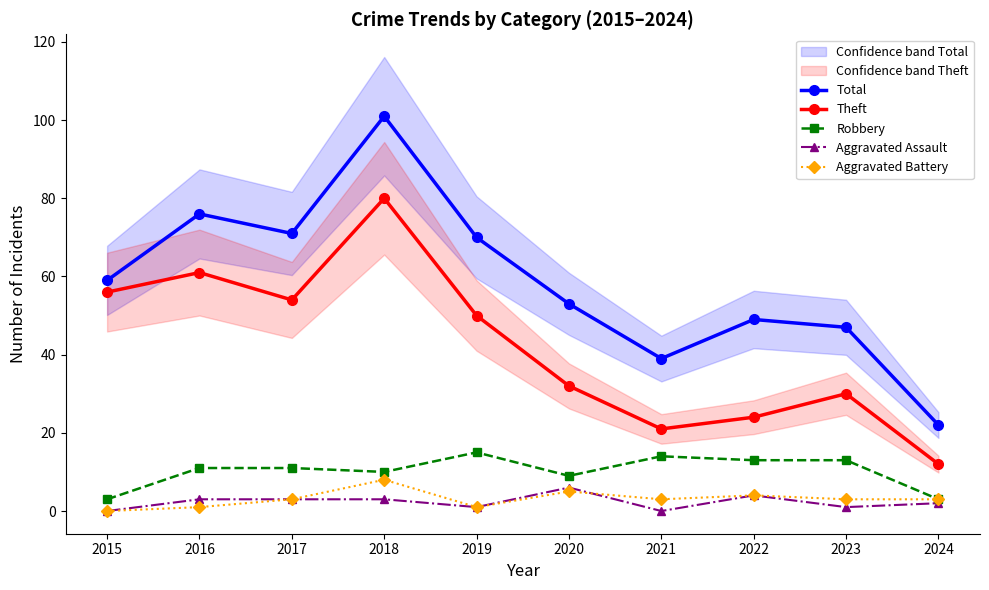

What are all the series names shown in the legend?

Total, Theft, Robbery, Aggravated Assault, Aggravated Battery